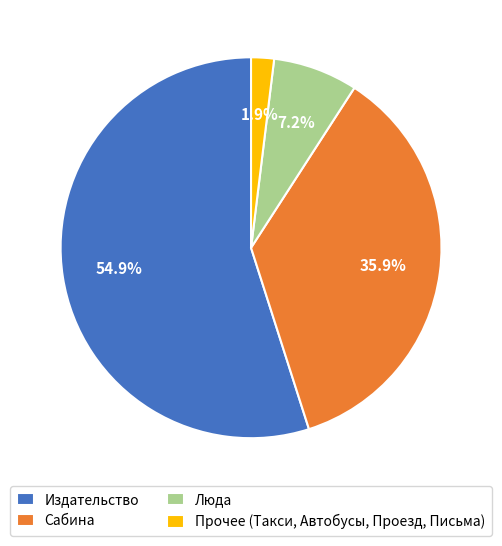

Which category has the biggest portion of the pie?

Издательство